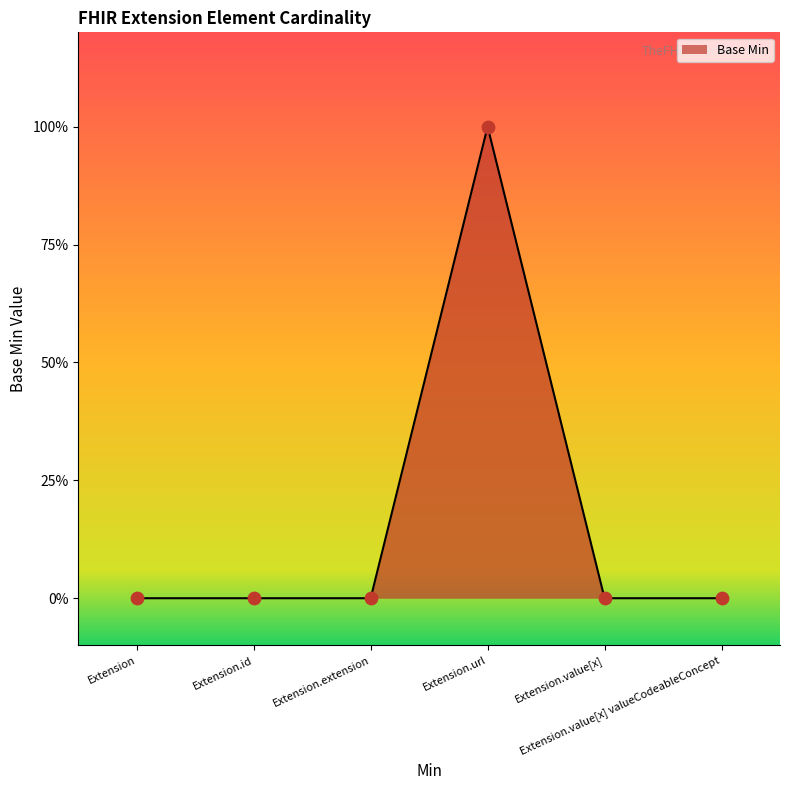

Between Extension.extension and Extension.url, which is larger?

Extension.url